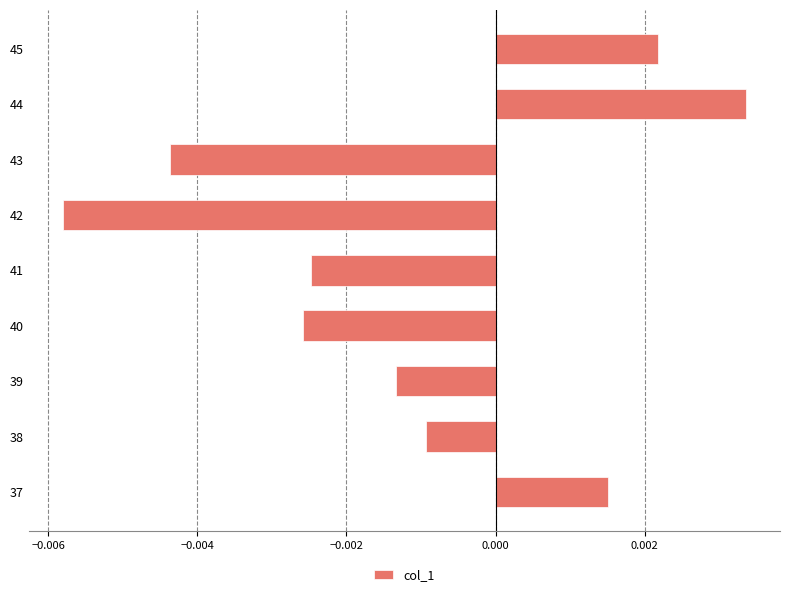

How many series are shown in this chart?

1